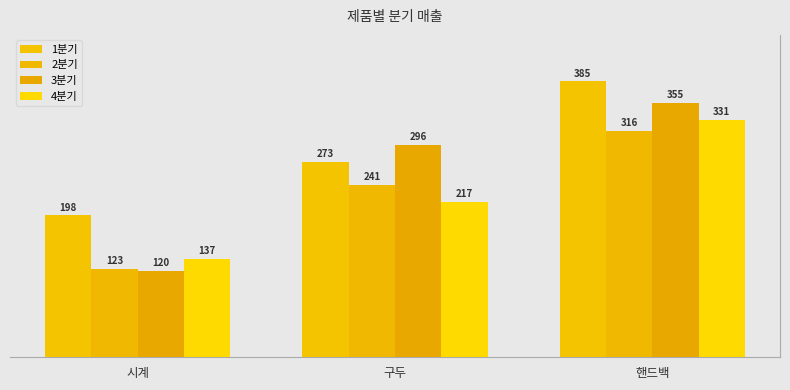

Reading left to right, transcribe all the data shown in this chart.

1분기: 시계=198	구두=273	핸드백=385
2분기: 시계=123	구두=241	핸드백=316
3분기: 시계=120	구두=296	핸드백=355
4분기: 시계=137	구두=217	핸드백=331